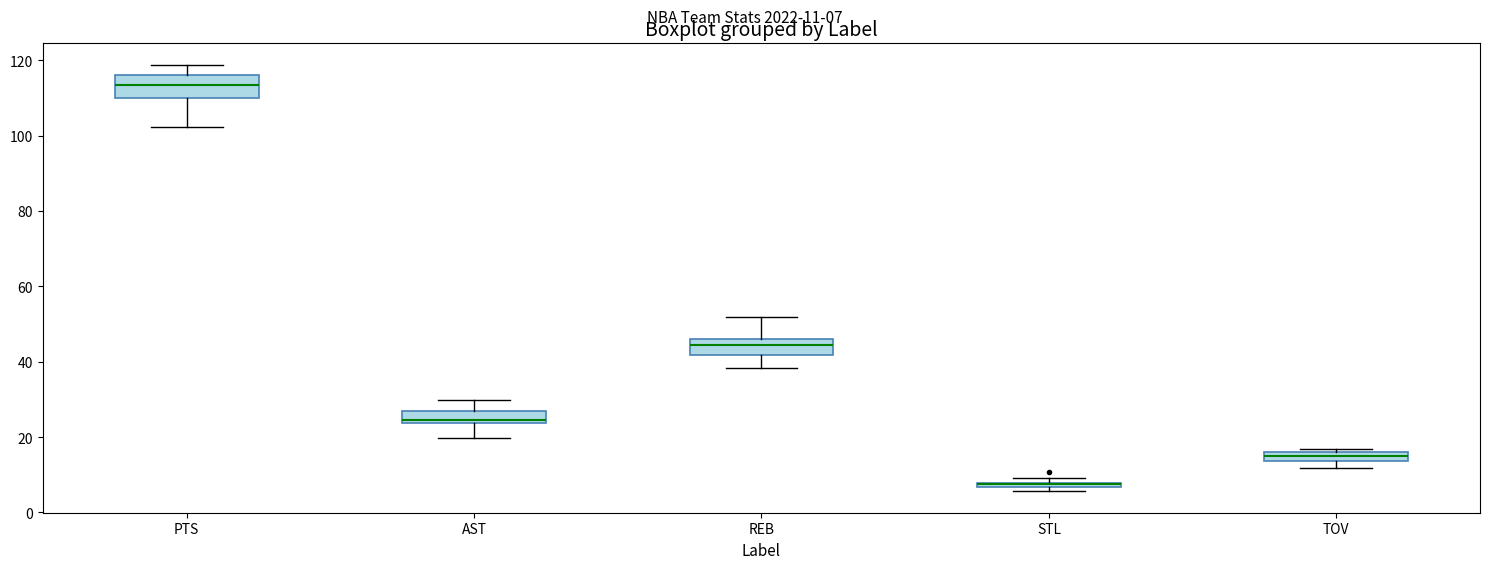

Where is the lower edge of the box for PTS on the y-axis? The values are not printed on the chart, so give them approximately, as read against the axis.

110